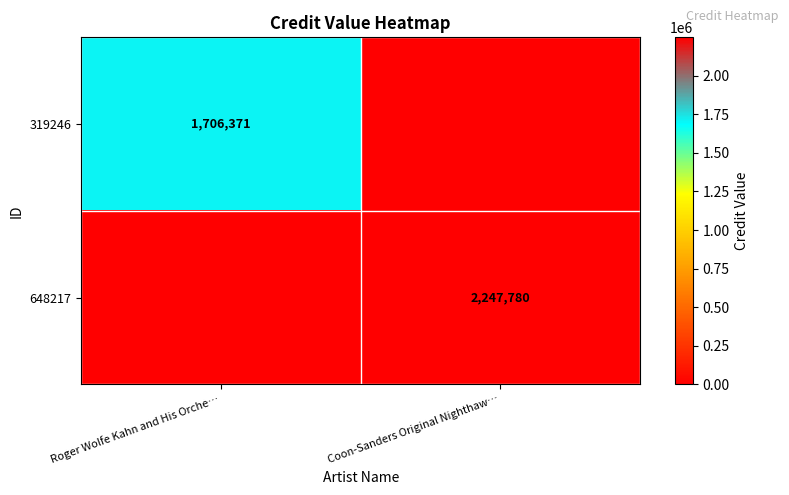

At which category is the sum across all series the highest?

Coon-Sanders Original Nighthaw…